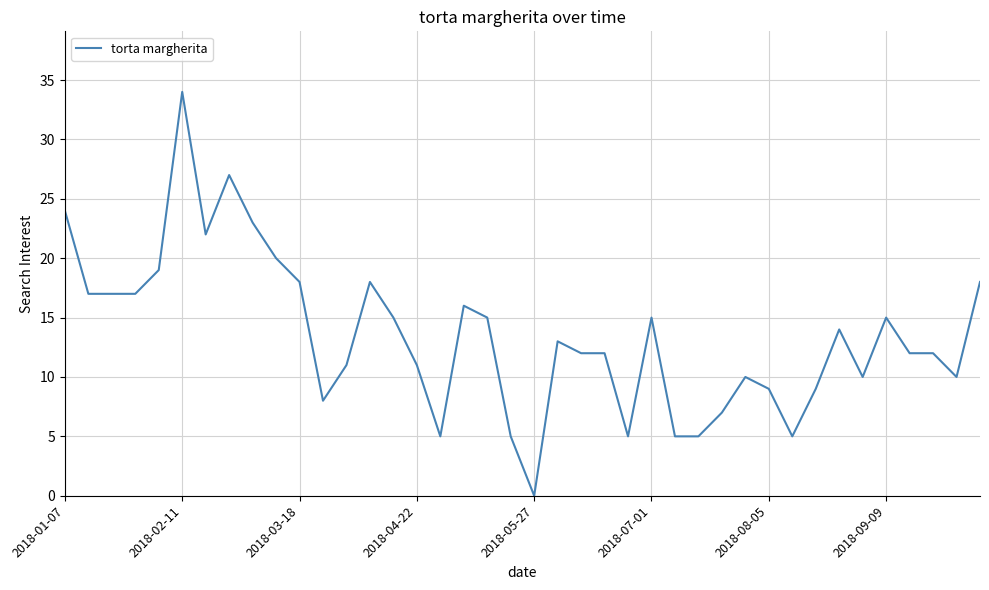

What is the greatest value displayed?

34